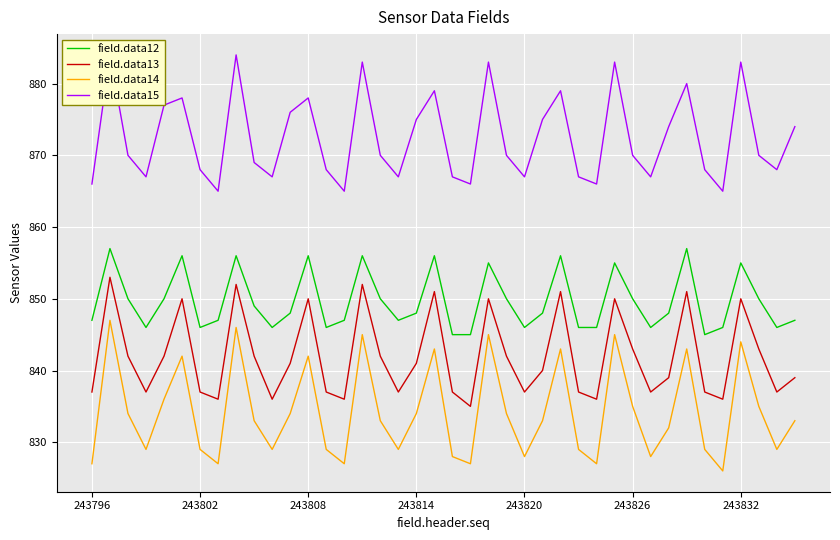

What is the highest value of the field.data14 series?

847